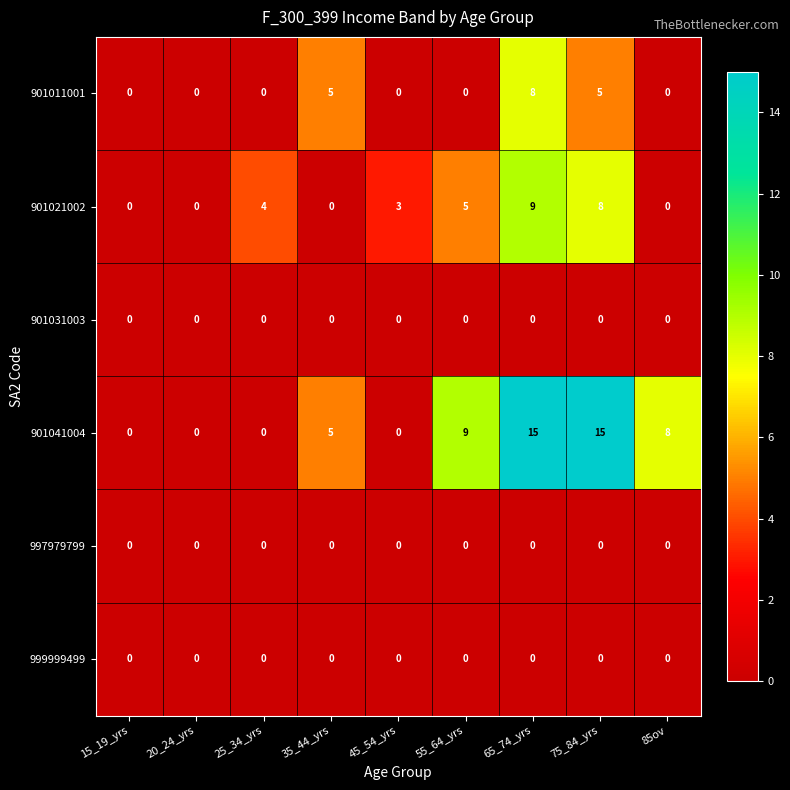

Which series has the largest range (max minus min)?

901041004